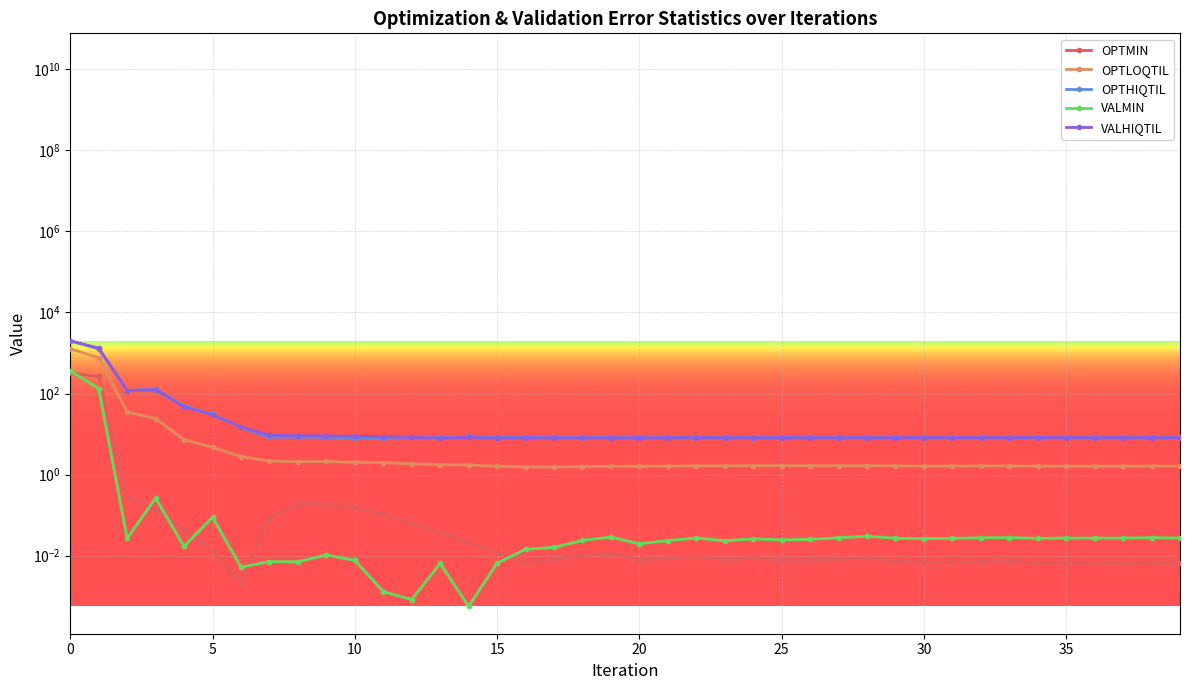

How many lines are shown in the chart?

5